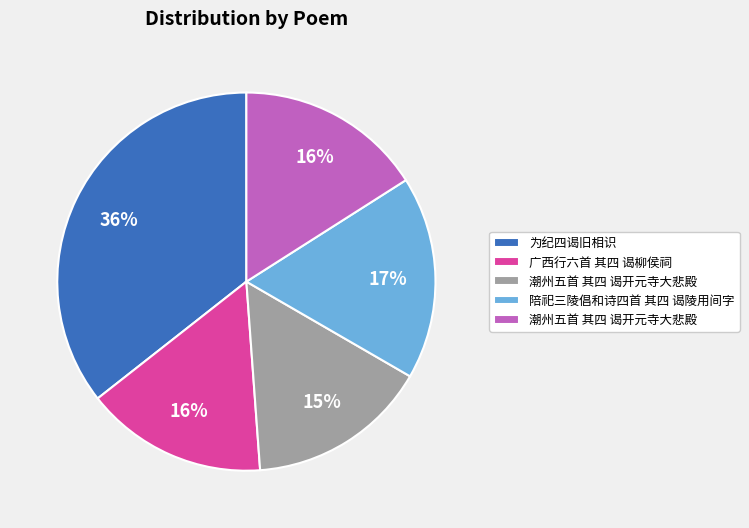

Does any single category account for the majority?

No